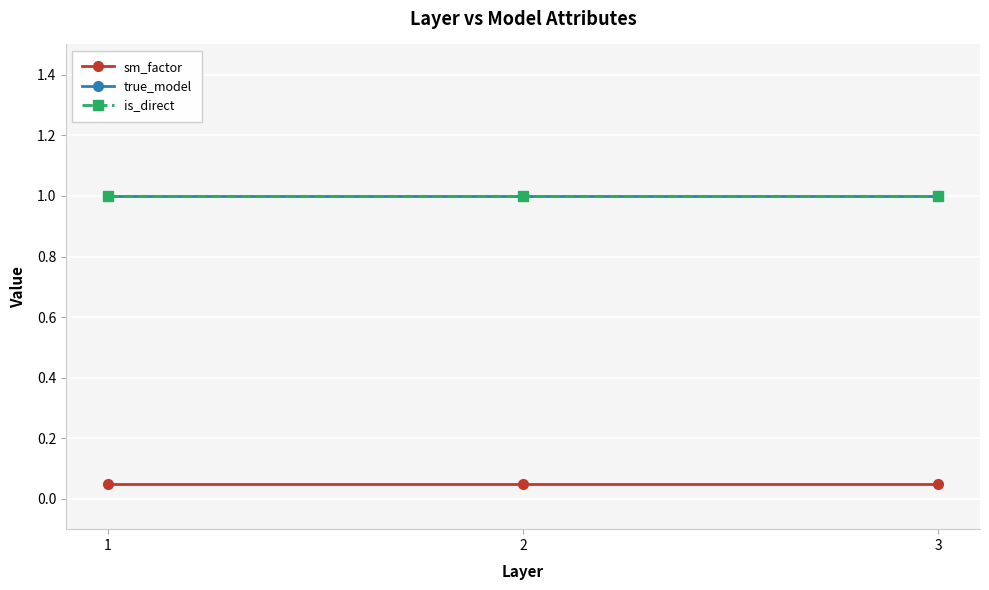

Does the chart have visible grid lines?

Yes